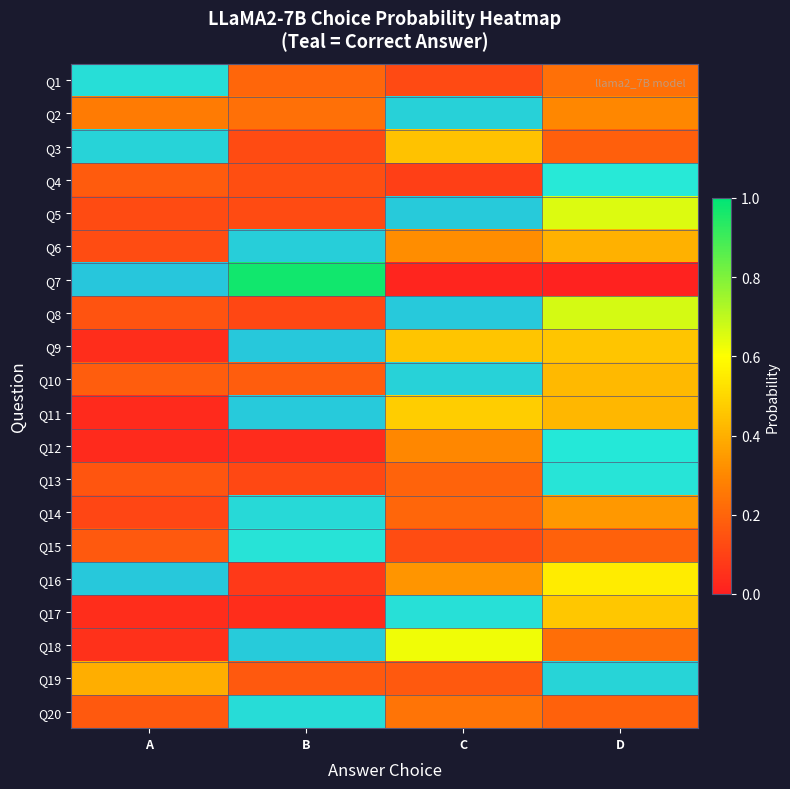

At which category is the sum across all series the highest?

D